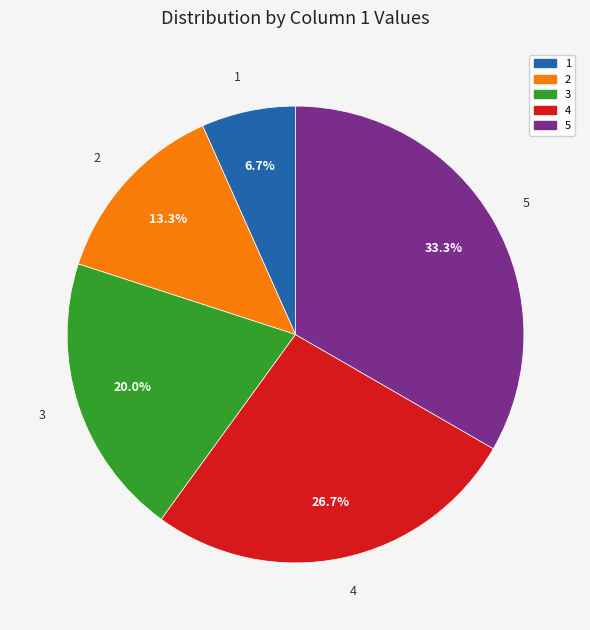

Which has a higher value, 1 or 3?

3